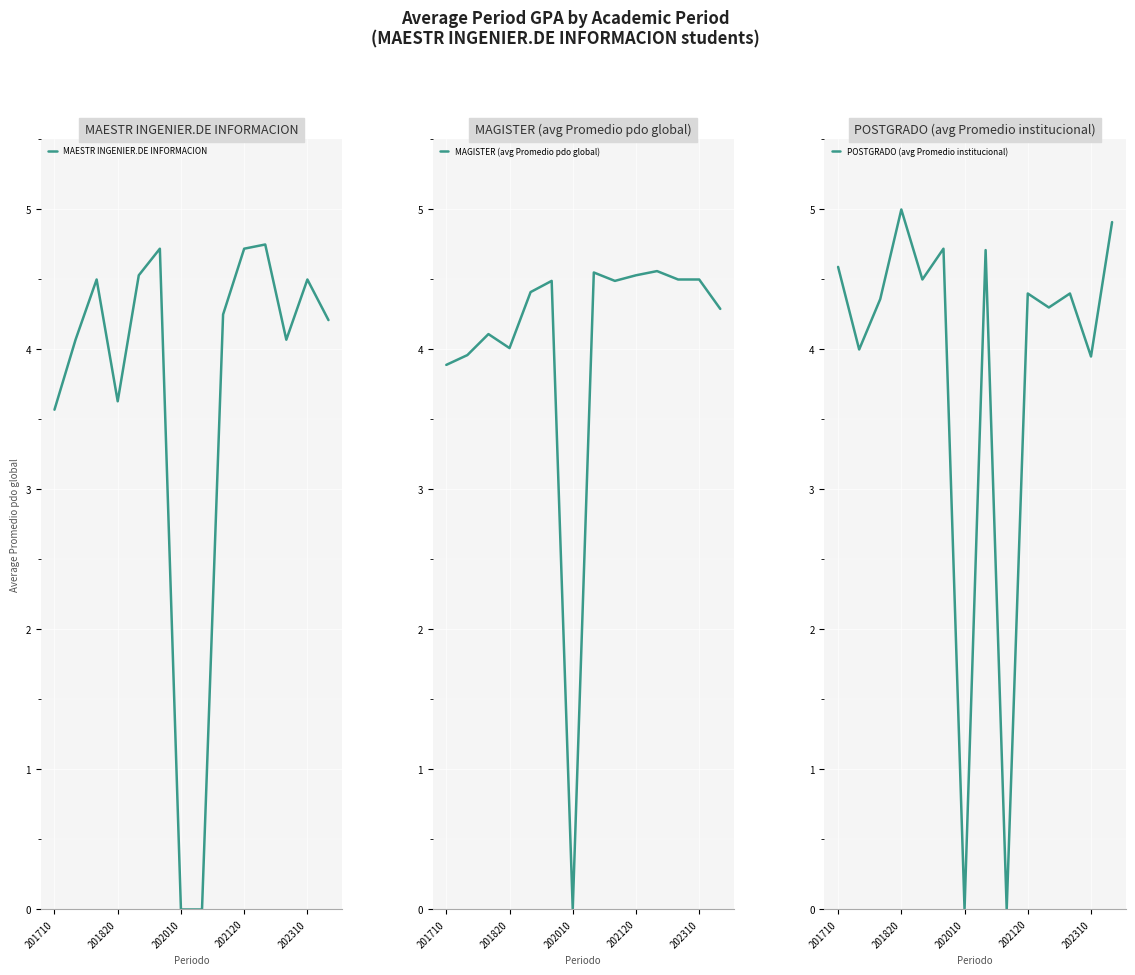

List the series in order of their peak value, lowest first.

MAGISTER (avg Promedio pdo global), MAESTR INGENIER.DE INFORMACION, POSTGRADO (avg Promedio institucional)